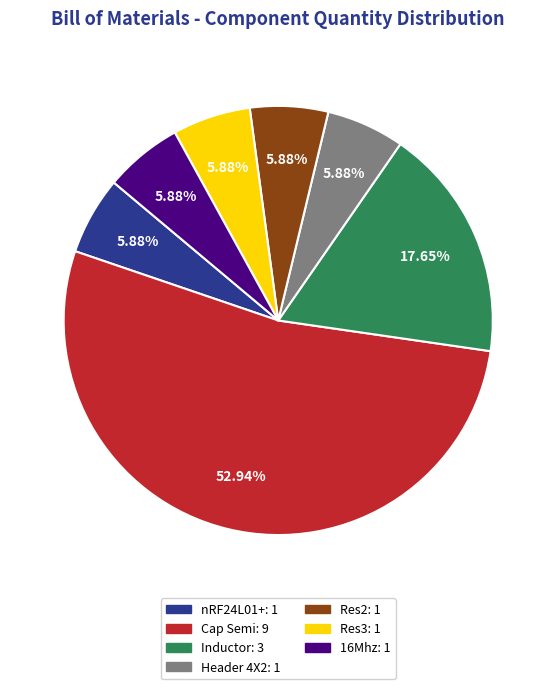

To the nearest percent, what is the combined percentage of Res3 and nRF24L01+?

12%